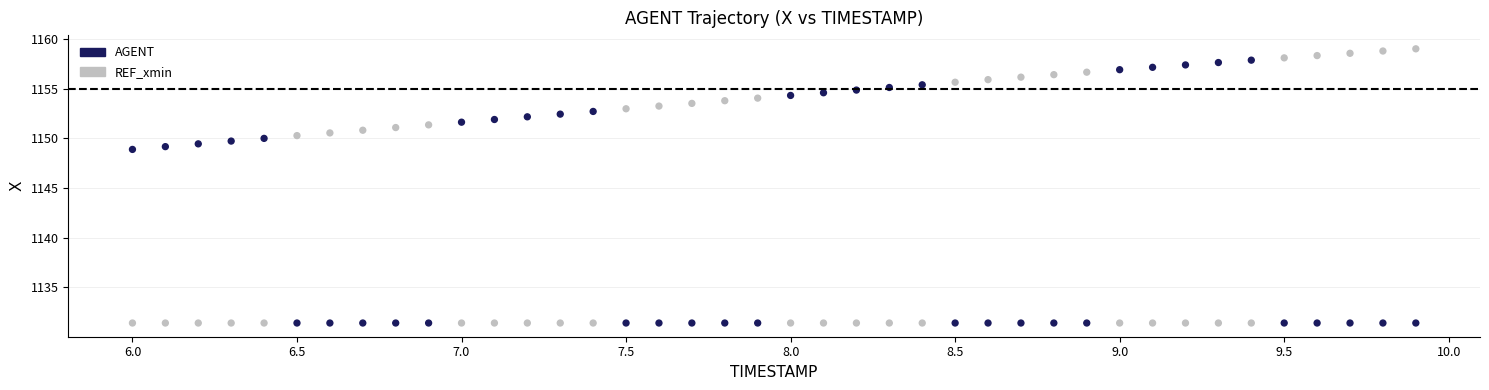

Which series contains the highest Y value?

AGENT